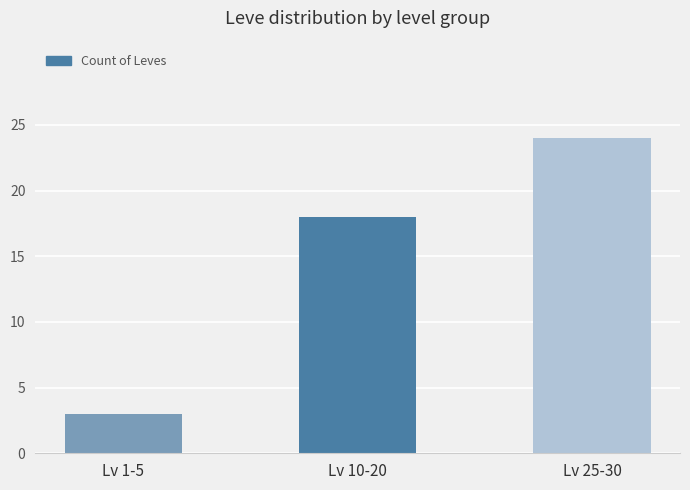

Rank the categories by value from lowest to highest.

Lv 1-5, Lv 10-20, Lv 25-30